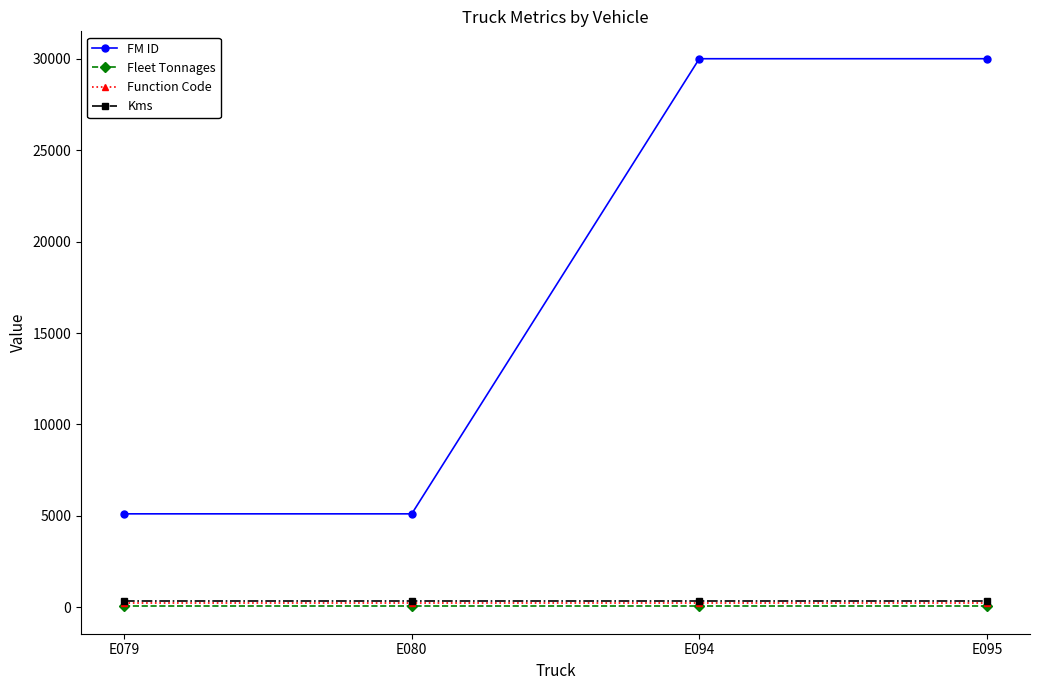

What is the value of the Fleet Tonnages point at the 3rd from the left?

40